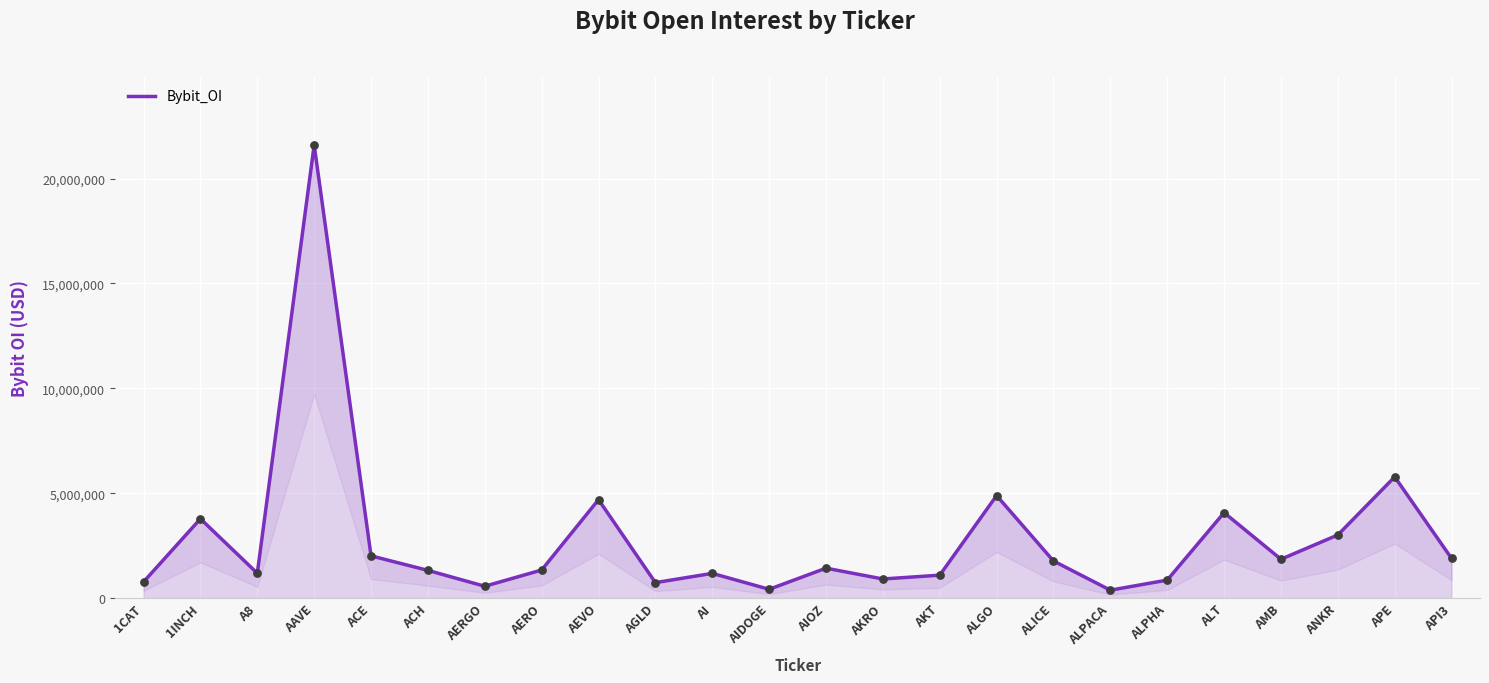

Which has a higher value, APE or AERO?

APE